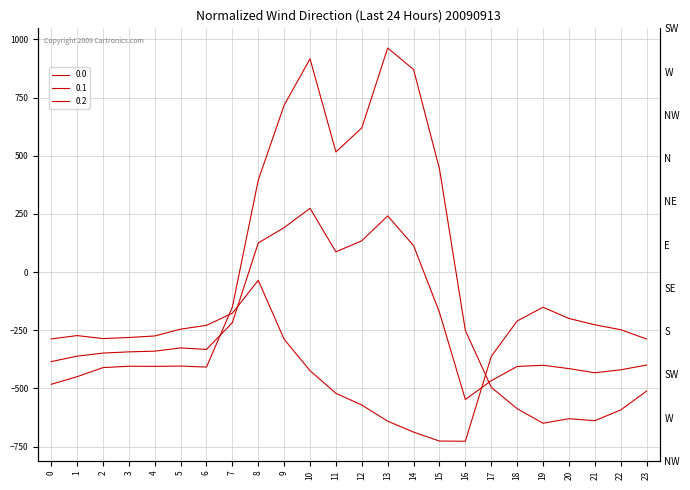

Is it true that 0.2 equals -245.0 at 5?

True